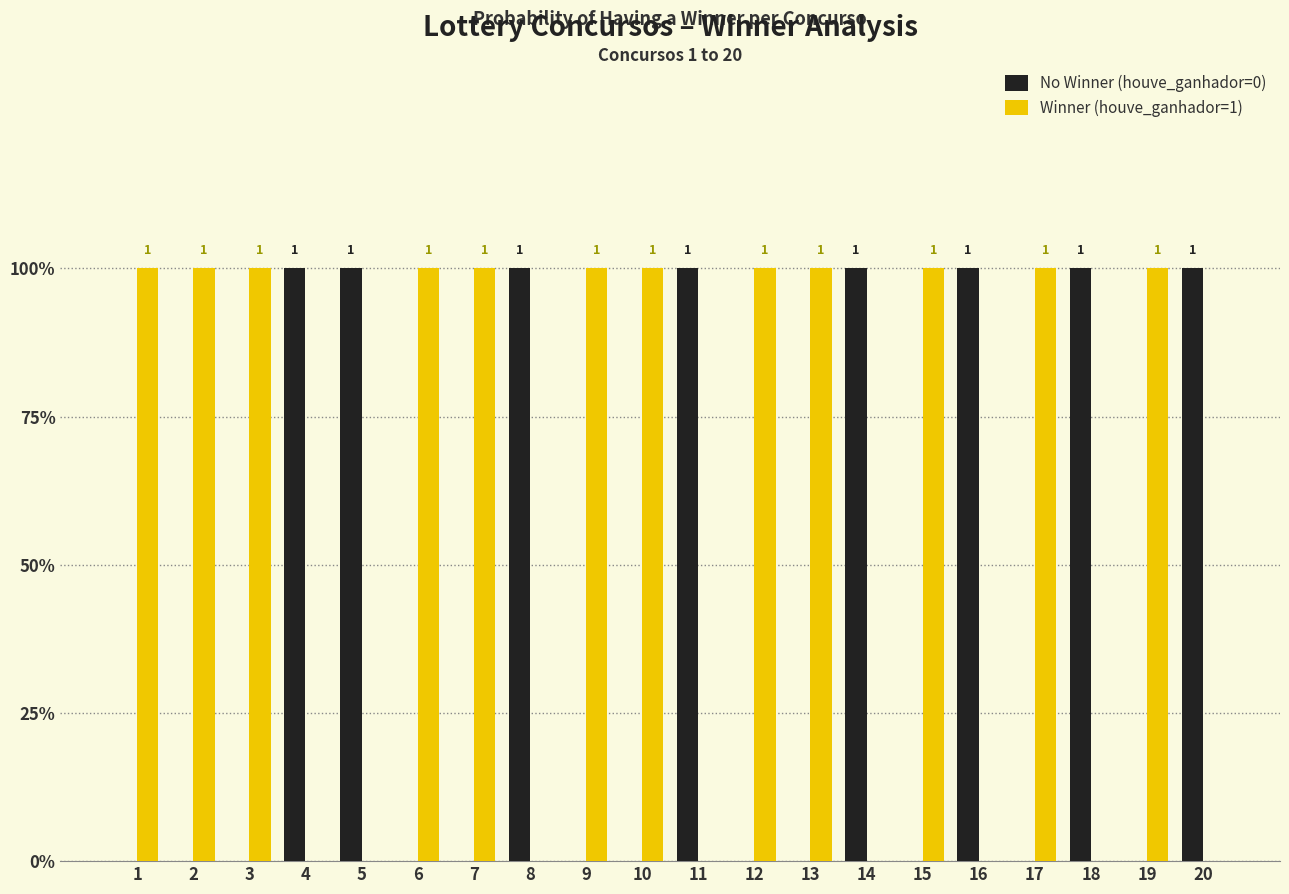

Is the value of No Winner (houve_ganhador=0) at 11 greater than the value of Winner (houve_ganhador=1) at 11?

Yes